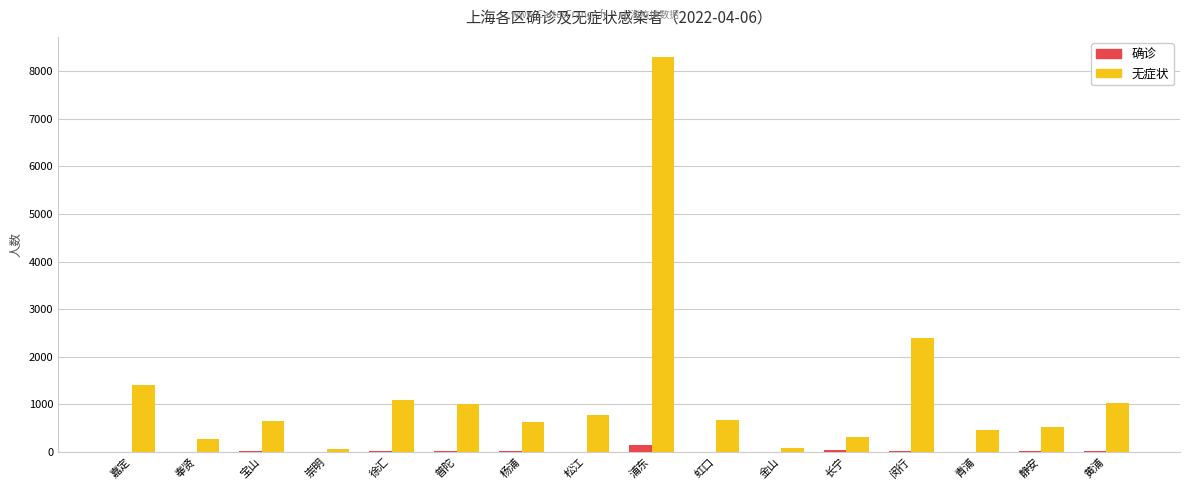

Which series changed the most between 徐汇 and 金山?

无症状